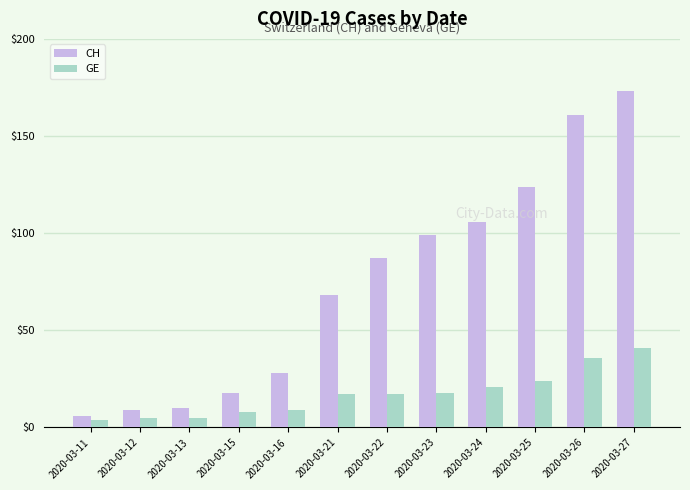

Is the value of CH at 2020-03-15 greater than the value of GE at 2020-03-13?

Yes